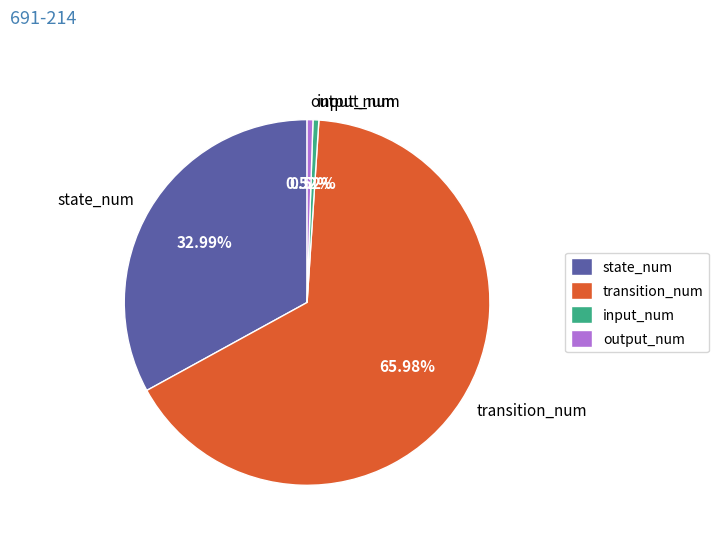

Combined, do state_num and output_num account for over 50%?

No